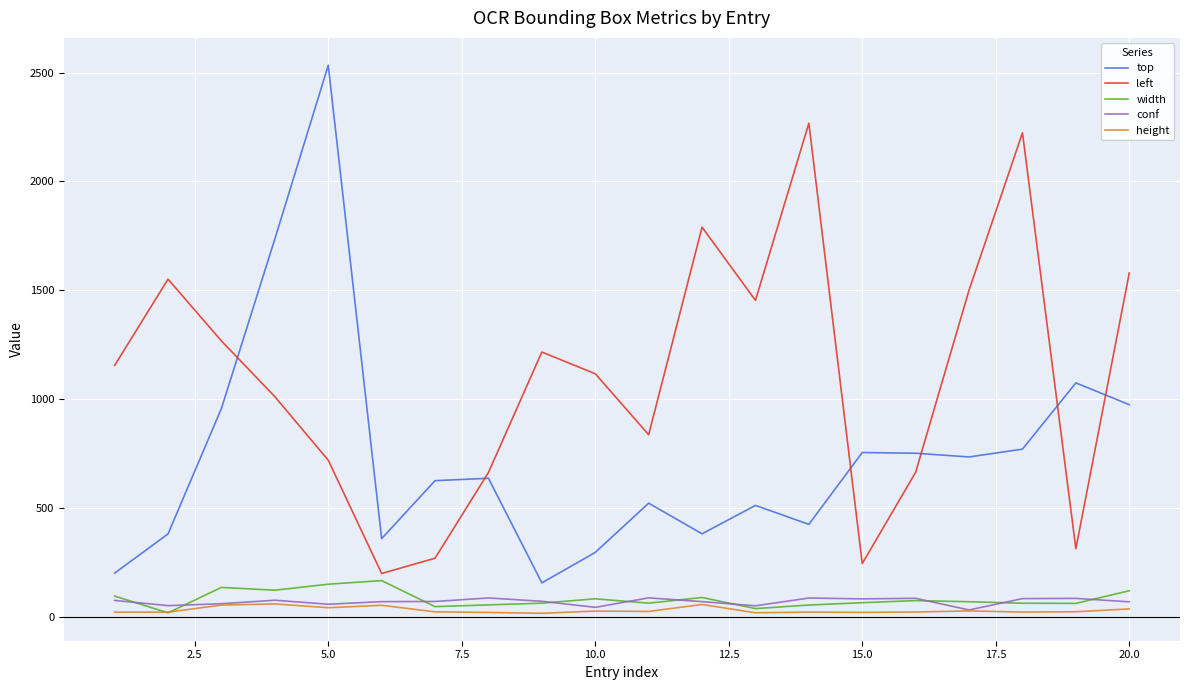

Which series has the largest total across all categories?

left